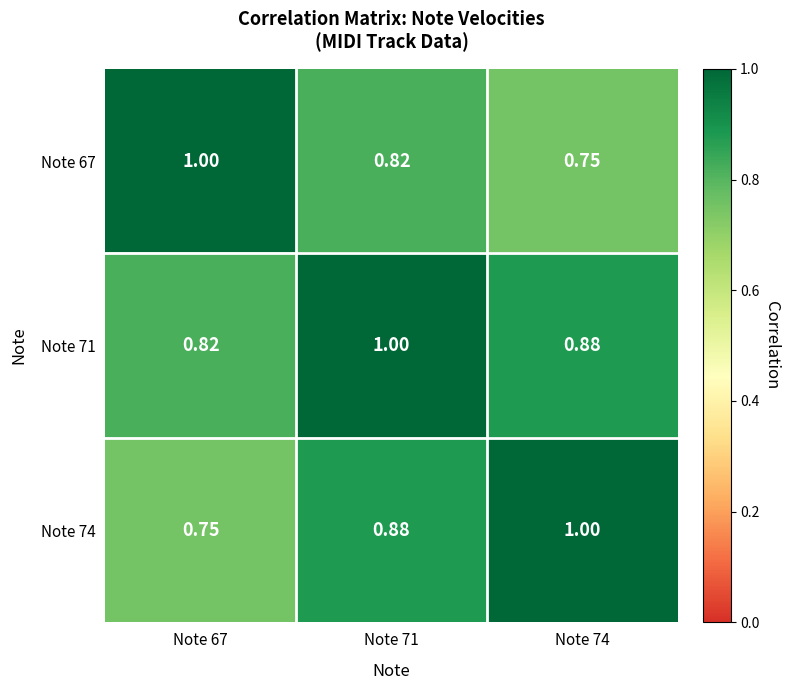

Is the value of Note 71 at Note 74 greater than the value of Note 74 at Note 67?

Yes